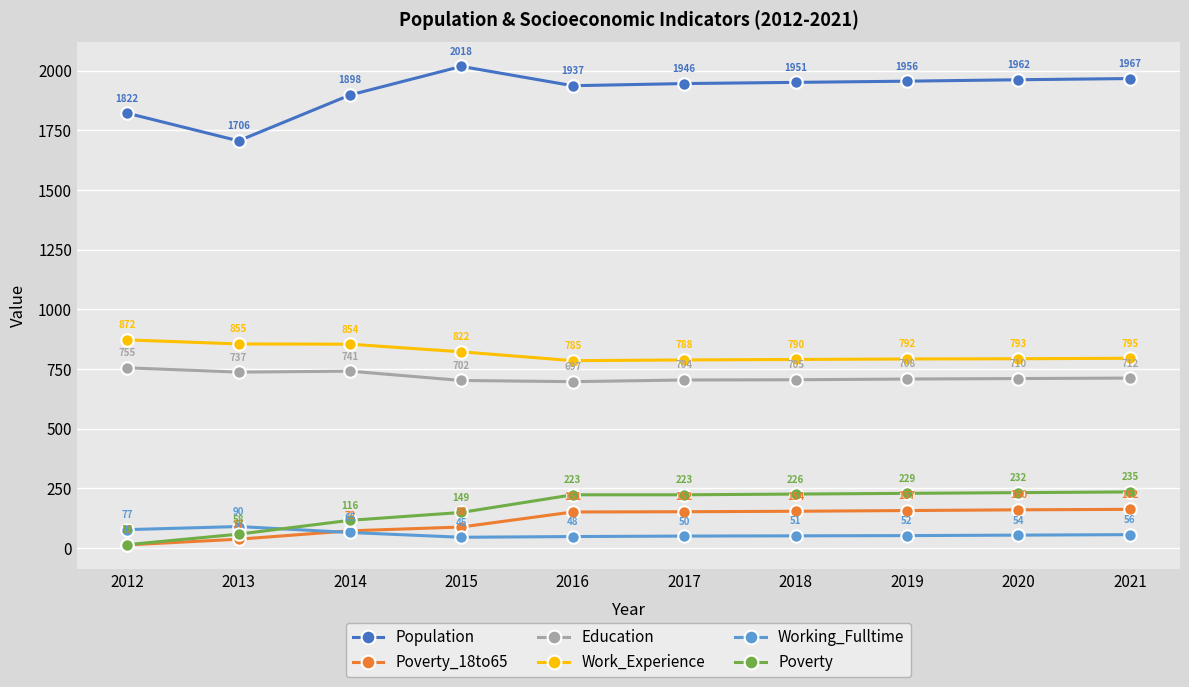

Reading left to right, extract all data points from this chart.

Population: 2012=1822	2013=1706	2014=1898	2015=2018	2016=1937	2017=1946	2018=1951	2019=1956	2020=1962	2021=1967
Poverty_18to65: 2012=13	2013=37	2014=72	2015=88	2016=151	2017=152	2018=154	2019=157	2020=160	2021=162
Education: 2012=755	2013=737	2014=741	2015=702	2016=697	2017=704	2018=705	2019=708	2020=710	2021=712
Work_Experience: 2012=872	2013=855	2014=854	2015=822	2016=785	2017=788	2018=790	2019=792	2020=793	2021=795
Working_Fulltime: 2012=77	2013=90	2014=65	2015=45	2016=48	2017=50	2018=51	2019=52	2020=54	2021=56
Poverty: 2012=14	2013=58	2014=116	2015=149	2016=223	2017=223	2018=226	2019=229	2020=232	2021=235